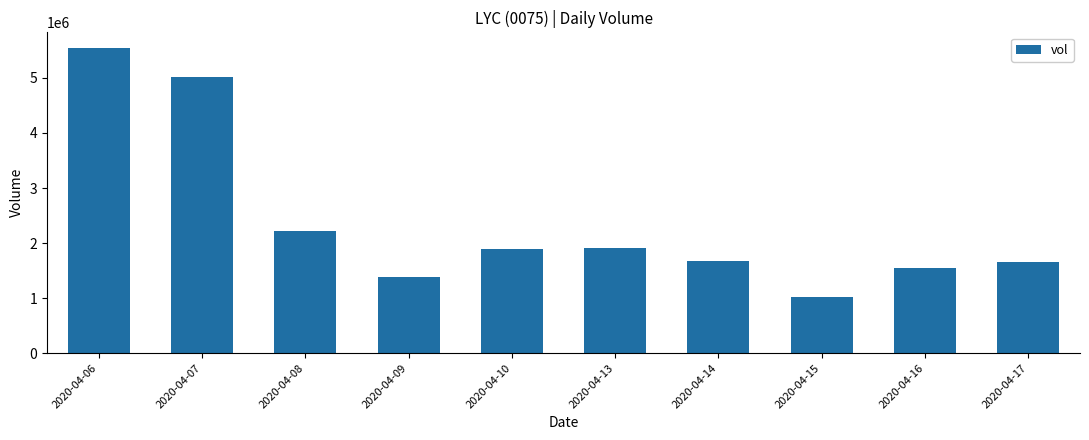

What is the value of the 8th bar from the left?

1018000